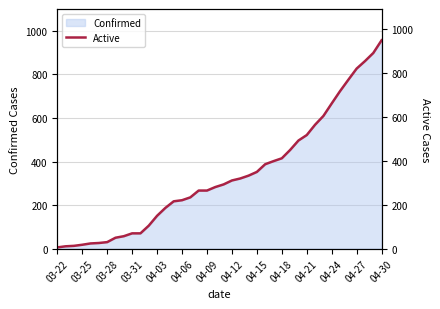

The Confirmed series shows 1231 at 04-27. True or false?

False